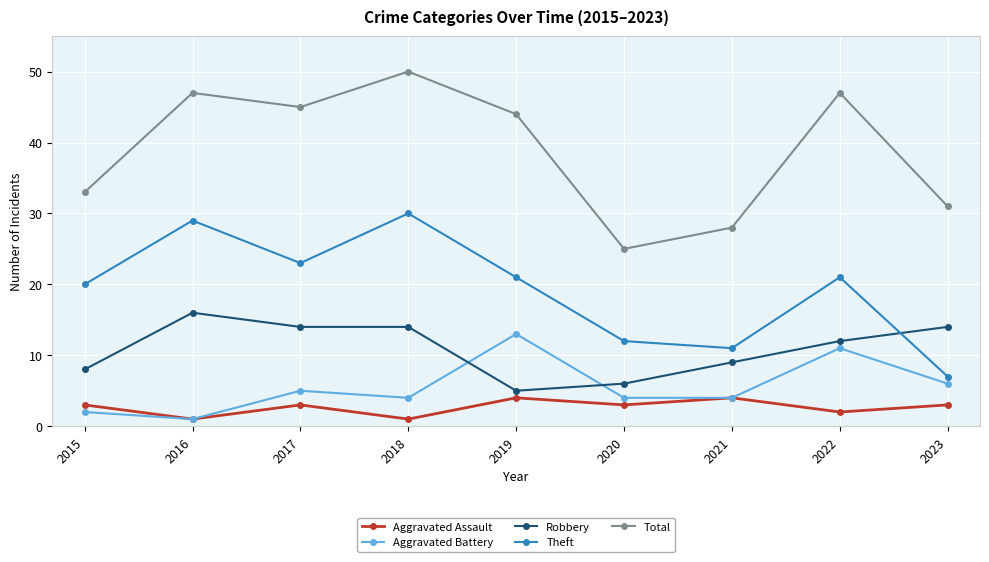

What is the value of the Total point at the 6th from the left?

25